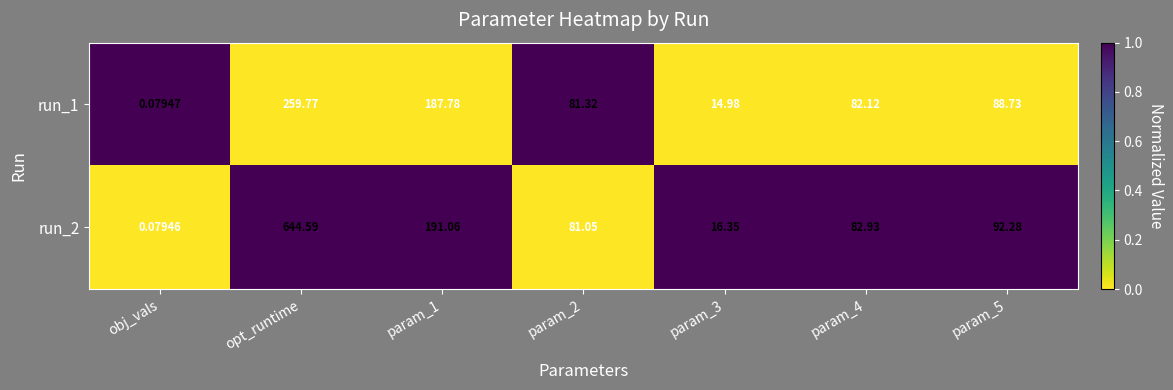

How many series are shown in this chart?

2